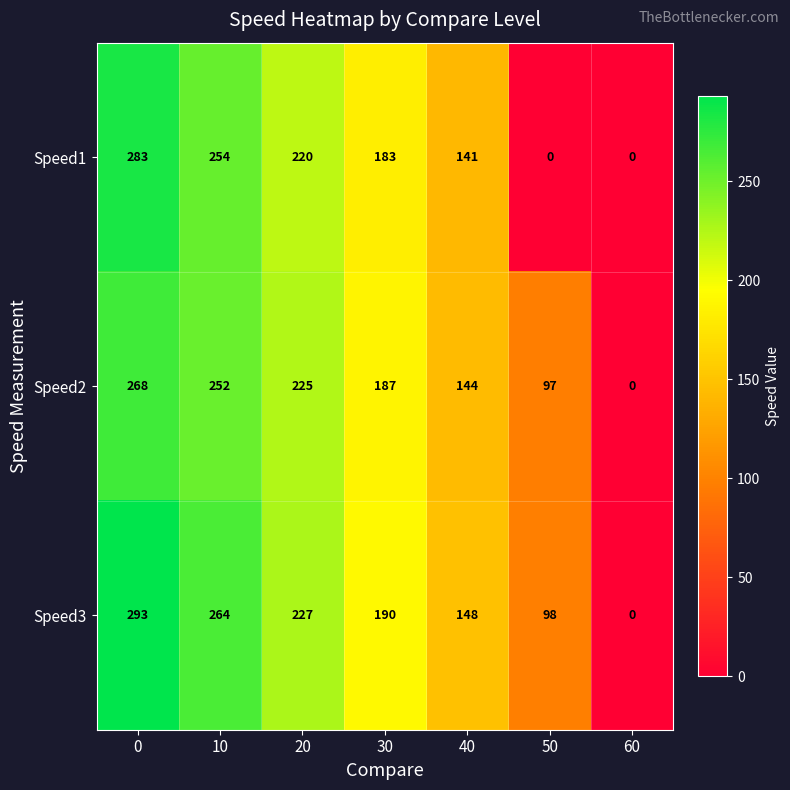

How many categories are shown in the chart?

7